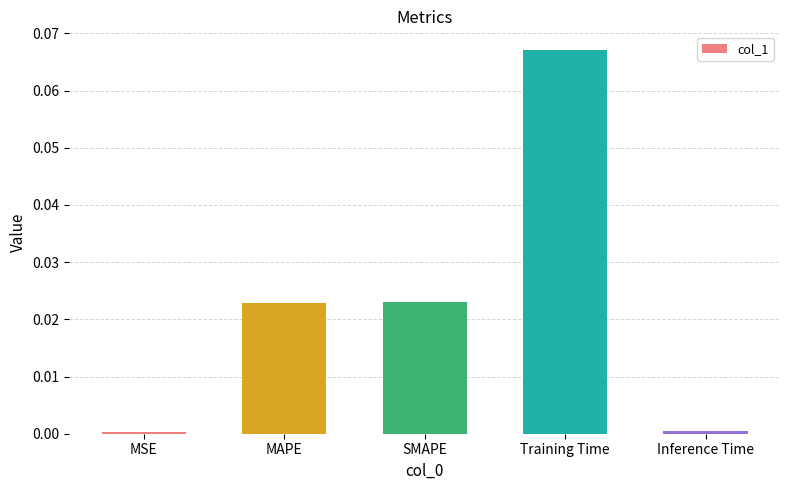

What is the label of the 1st bar from the left?

MSE